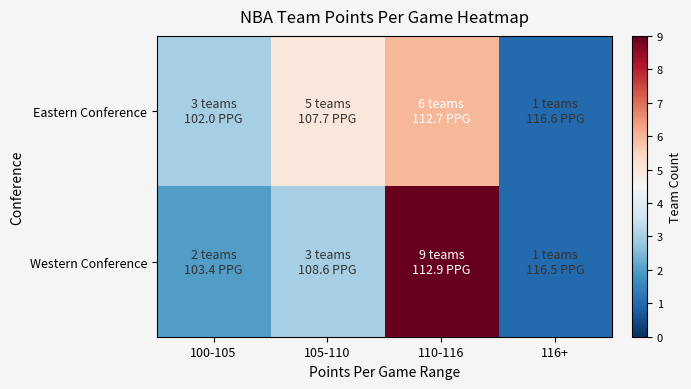

List the series in order of their peak value, highest first.

Western Conference, Eastern Conference